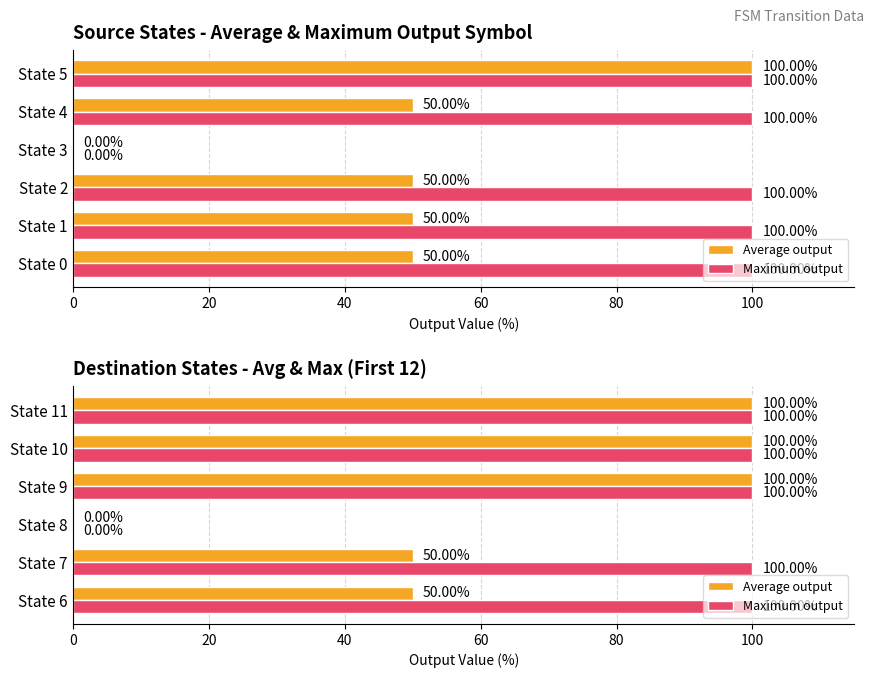

What is the value of the Average output bar at the 5th from the left?

100